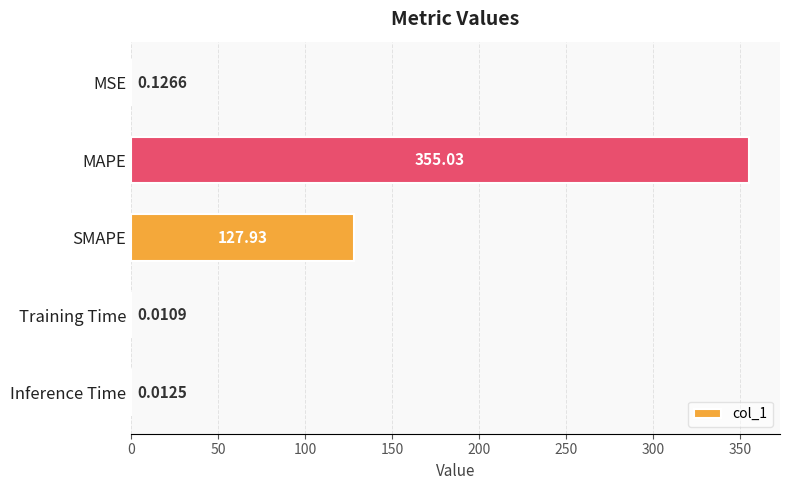

What is the change in value from MAPE to Training Time?

-355.0